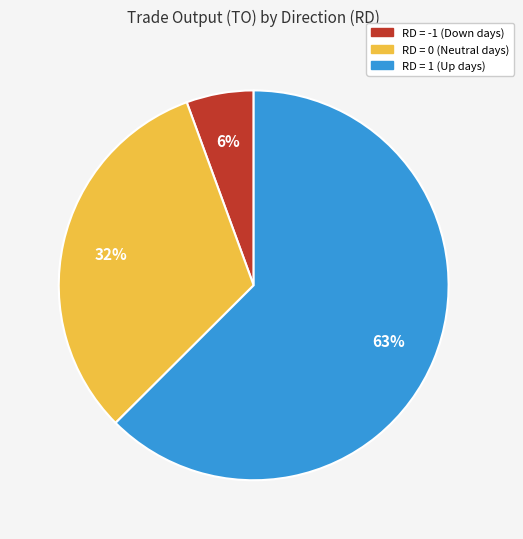

Is there a majority slice in this chart?

Yes